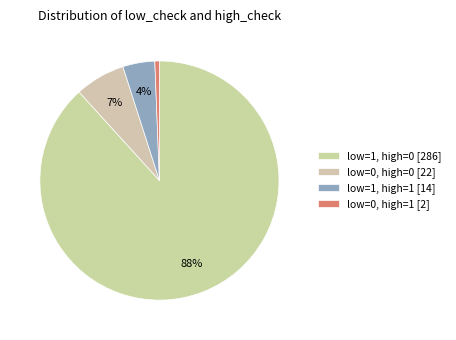

Is low=1, high=1 the majority of the pie?

No